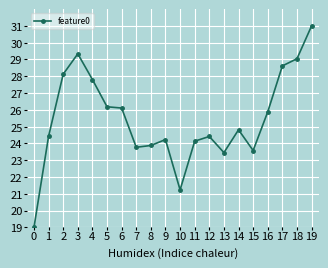

At which label is the value closest to 25?

14